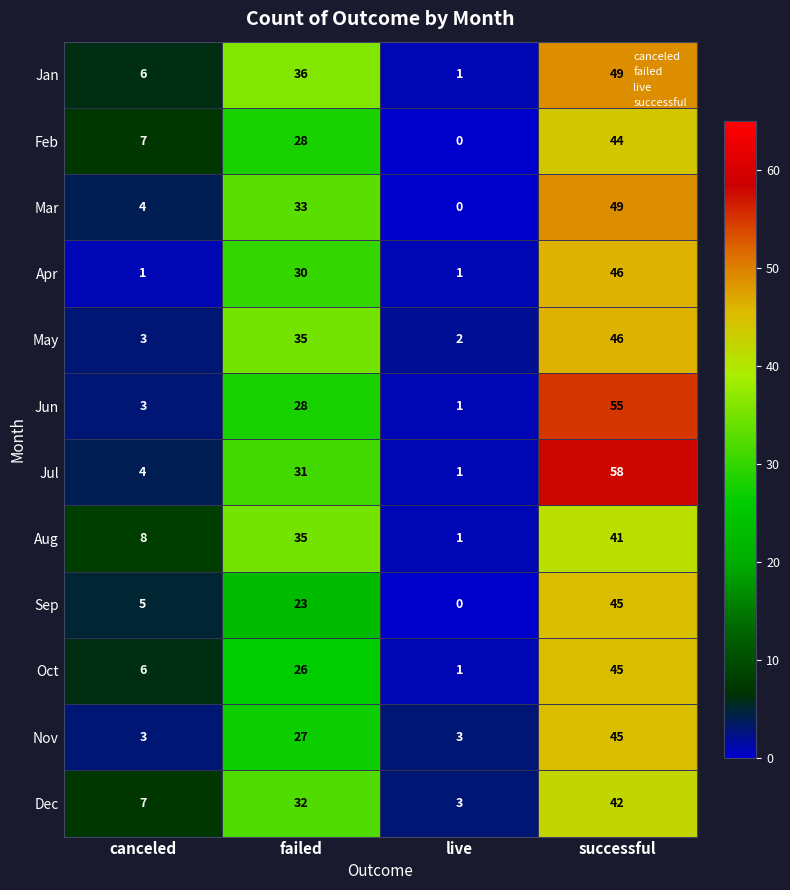

The Jun series shows 3 at canceled. True or false?

True